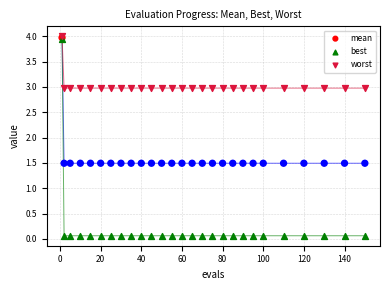

Which series reaches the minimum Y coordinate?

best